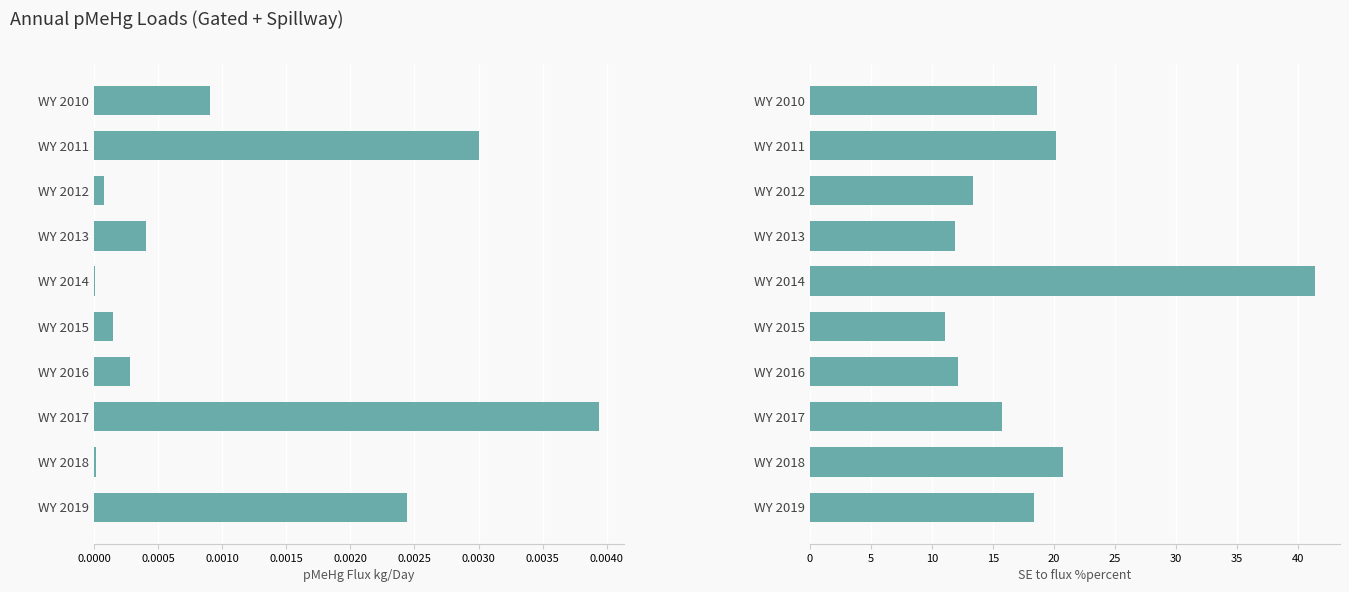

The value of pMeHg Flux kg/Day at WY 2018 is 0.0. True or false?

True